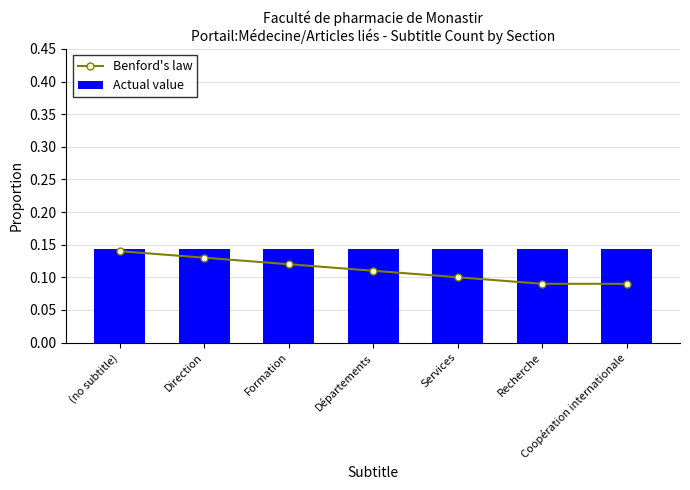

Rank the categories by Benford's law value from highest to lowest.

(no subtitle), Direction, Formation, Départements, Services, Recherche, Coopération internationale